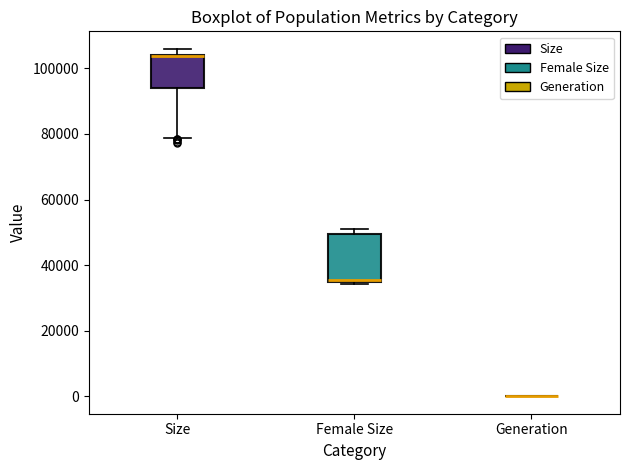

Where is the upper edge of the box for Female Size on the y-axis? The values are not printed on the chart, so give them approximately, as read against the axis.

50000